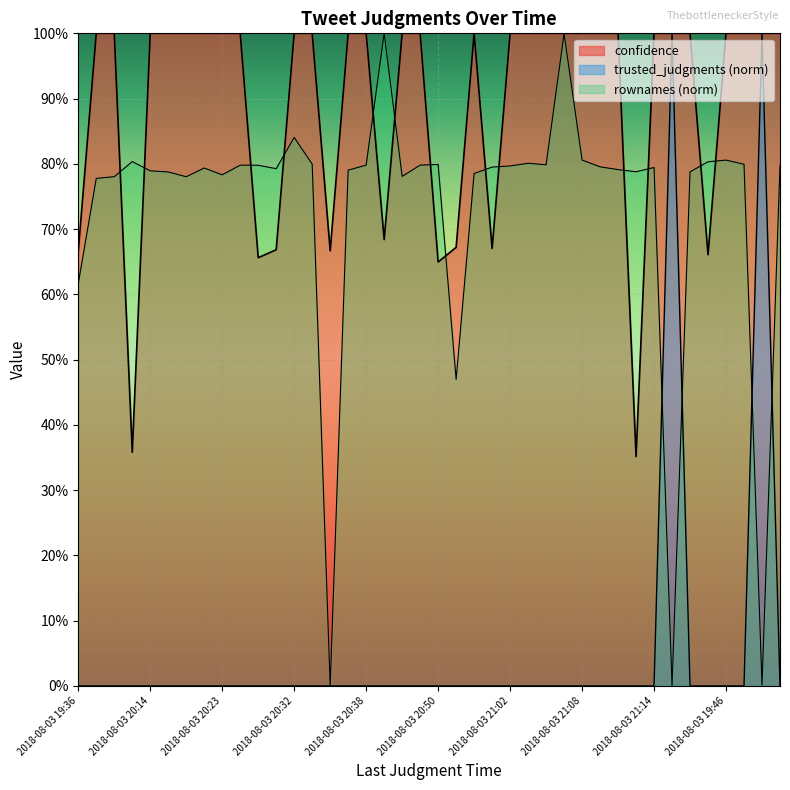

How many interior local peaks does the trusted_judgments series have?

2